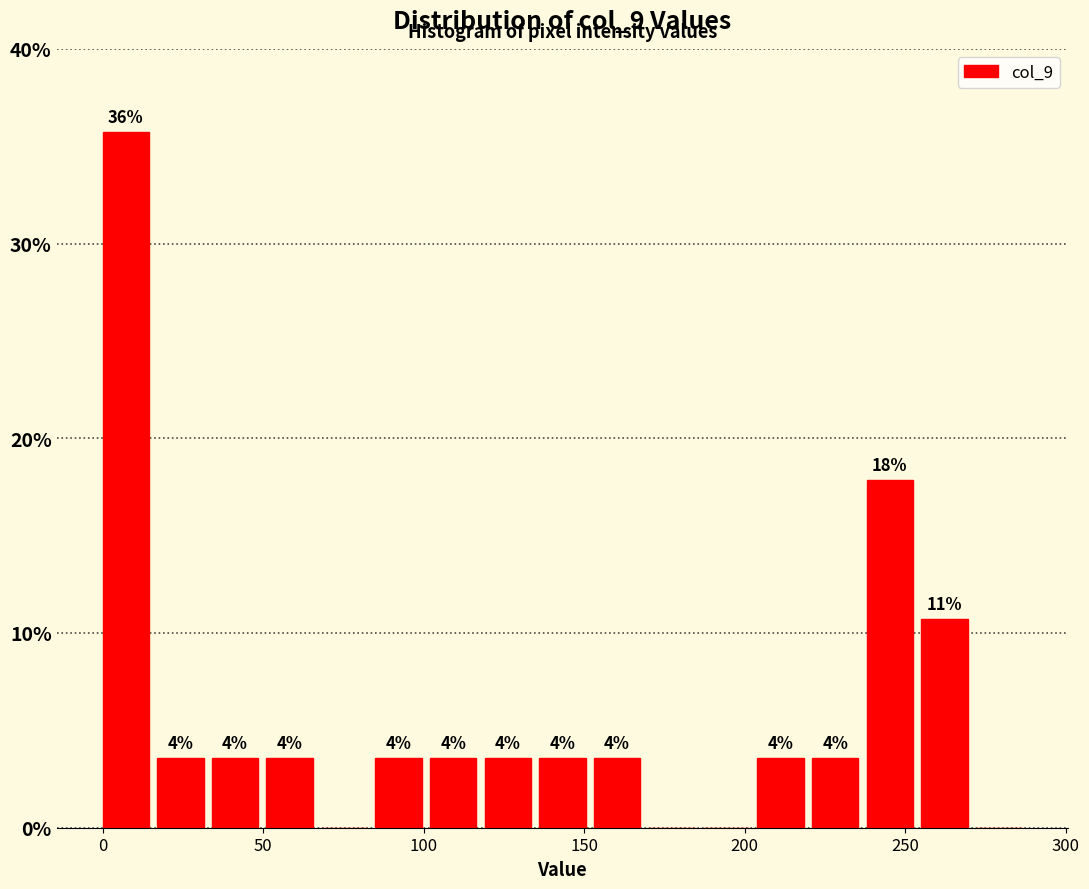

Around what value on the x-axis is the tallest bar? Give the approximate position of its centre, as read against the axis.

5